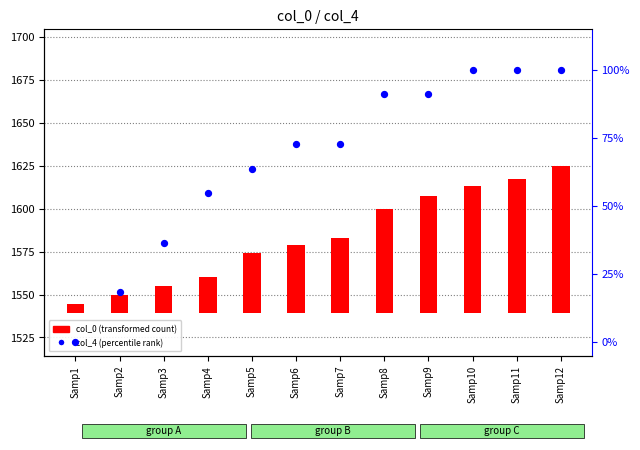

What are all the series names shown in the legend?

col_0 (transformed count), col_4 (percentile rank)